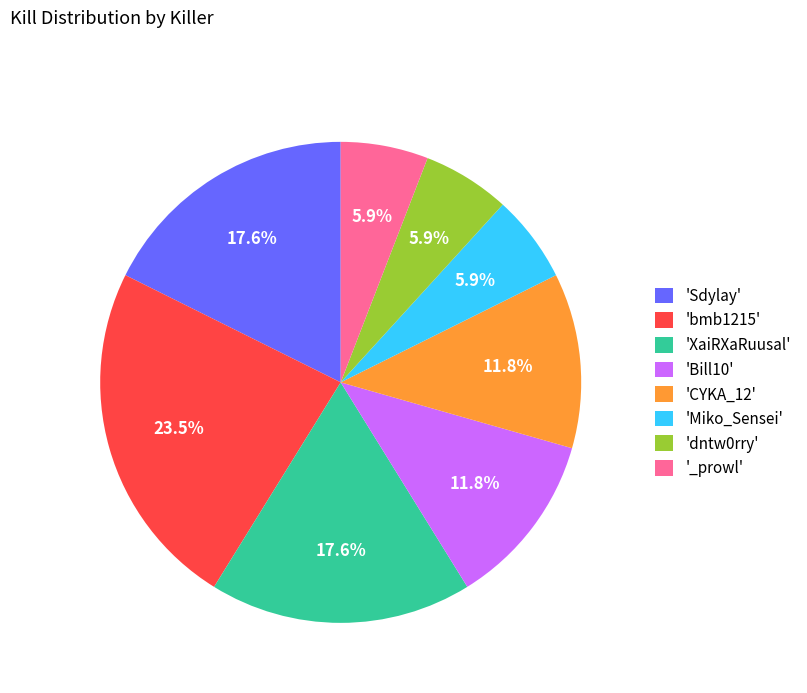

What is the largest slice in the pie chart?

'bmb1215'